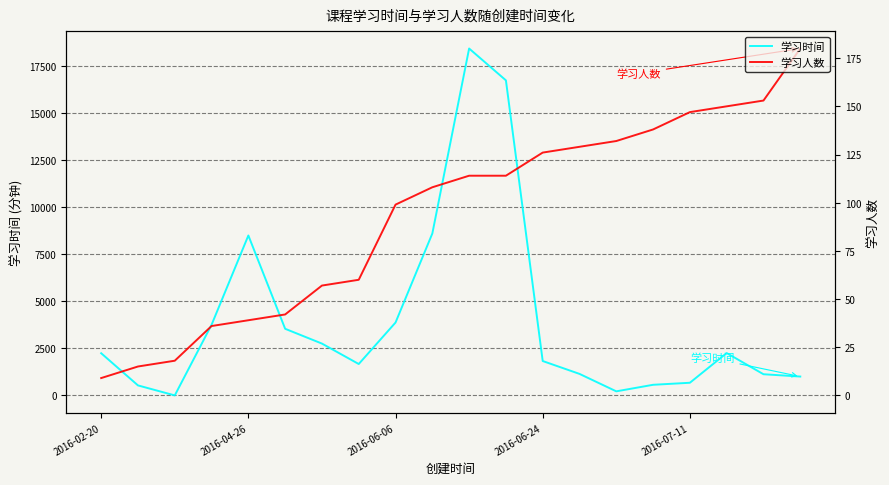

Which category has the highest value across all series?

10